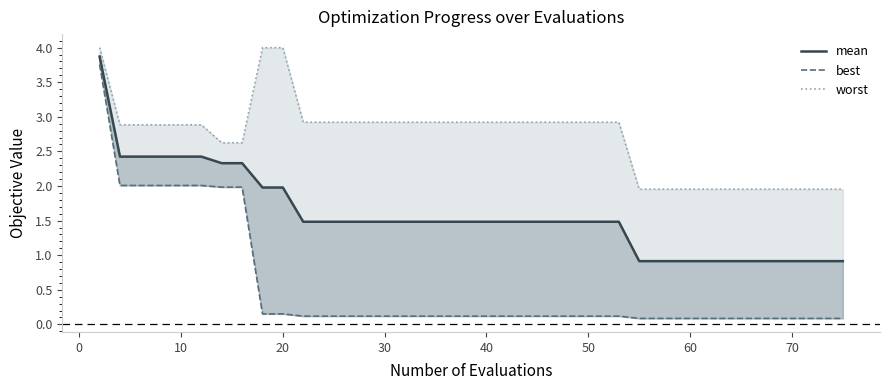

How many values in the worst series are below 2?

12